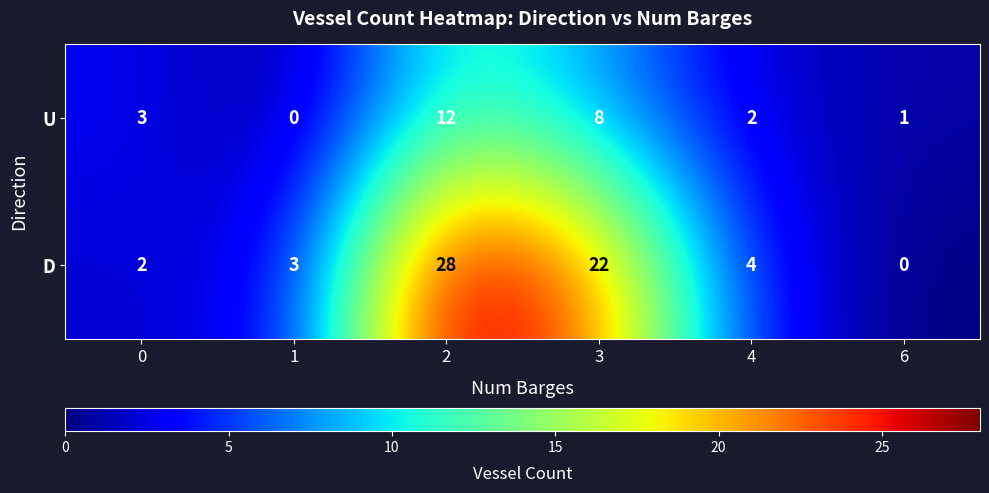

Reading right to left, what are all the values shown in this chart?

U: 1	2	8	12	0	3
D: 0	4	22	28	3	2